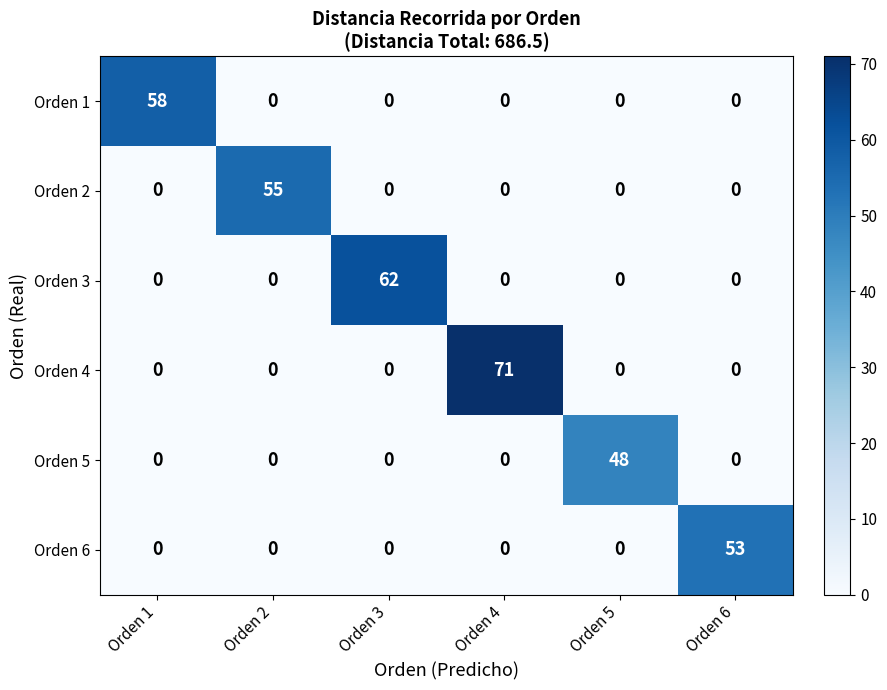

Which series has the widest spread of values?

Orden 4